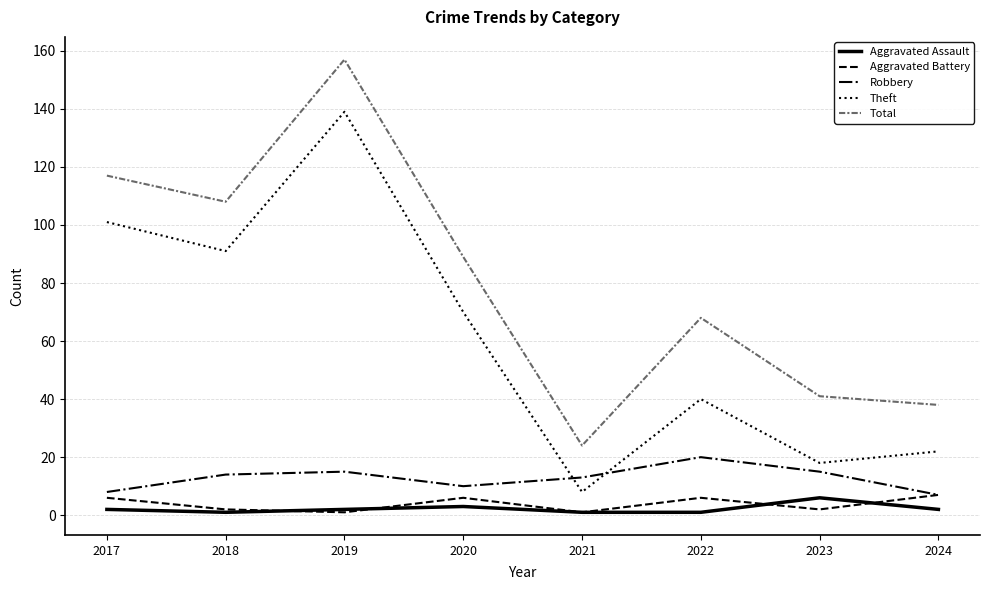

Which category has the highest value in the Theft series?

2019